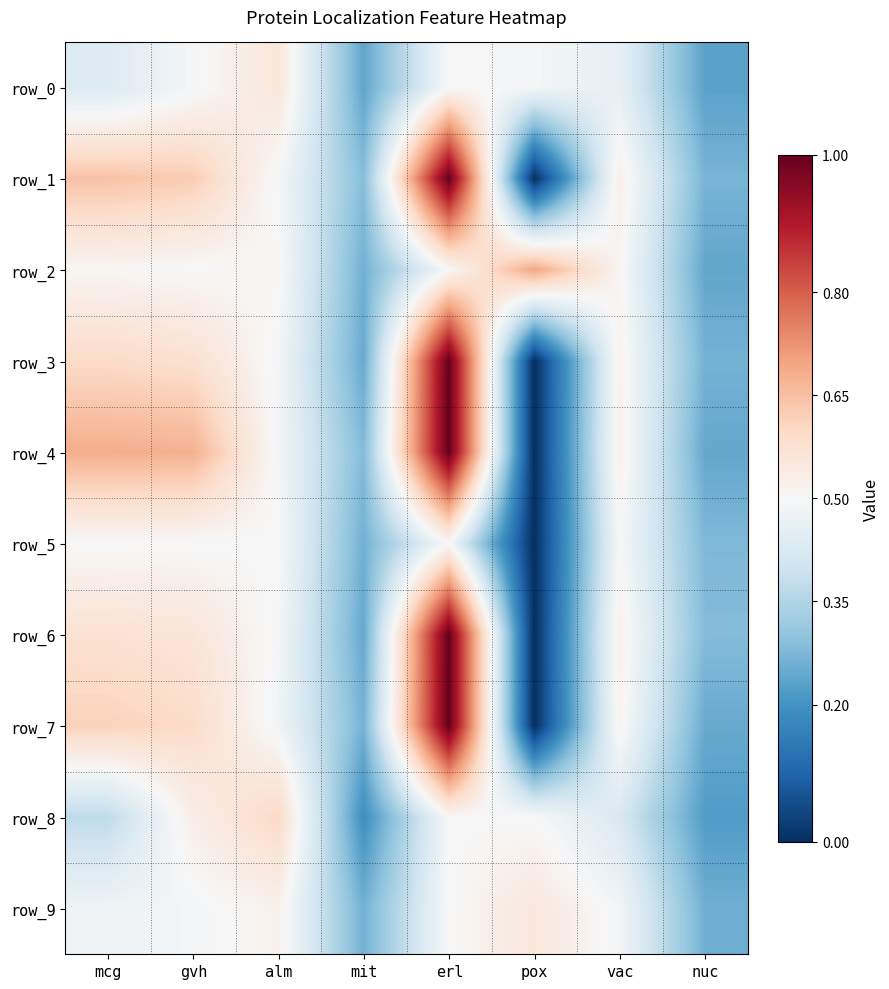

The row_5 series shows 0.9 at mcg. True or false?

False